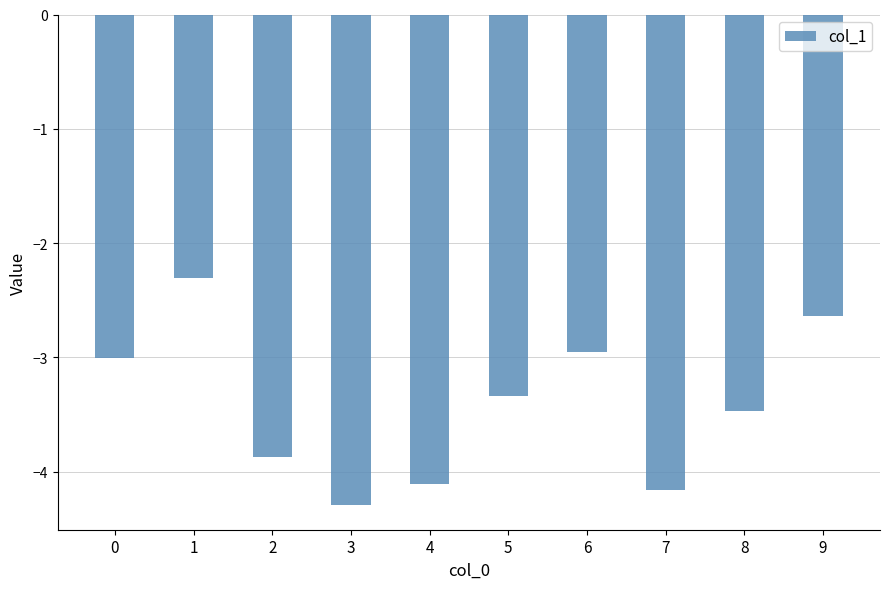

What is the minimum value shown in the chart?

-4.3